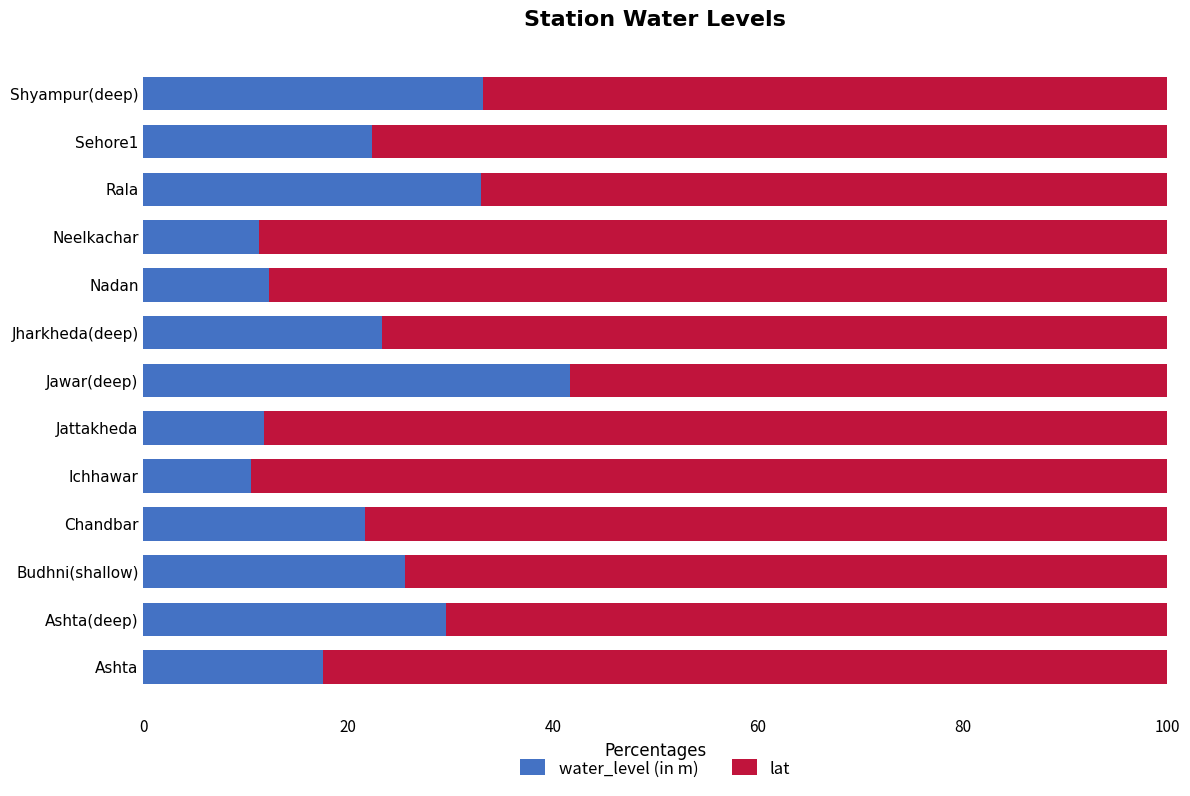

At which label does water_level (in m) reach its peak?

Jawar(deep)